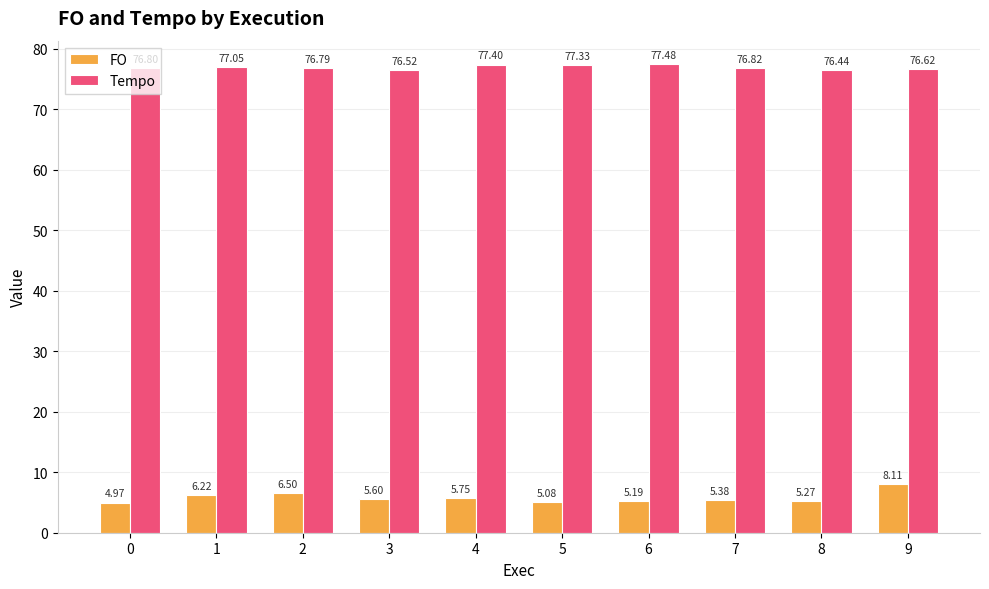

How many bars are there in total?

20